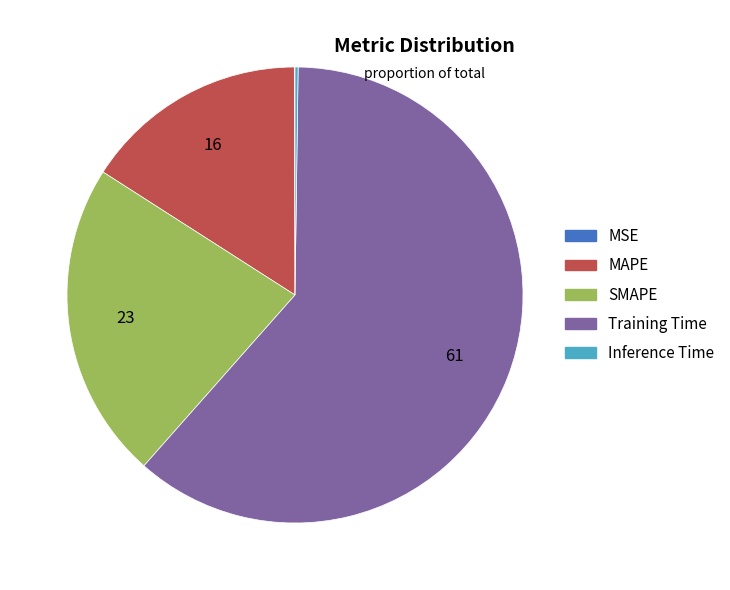

Combined, do Training Time and MAPE account for over 50%?

Yes